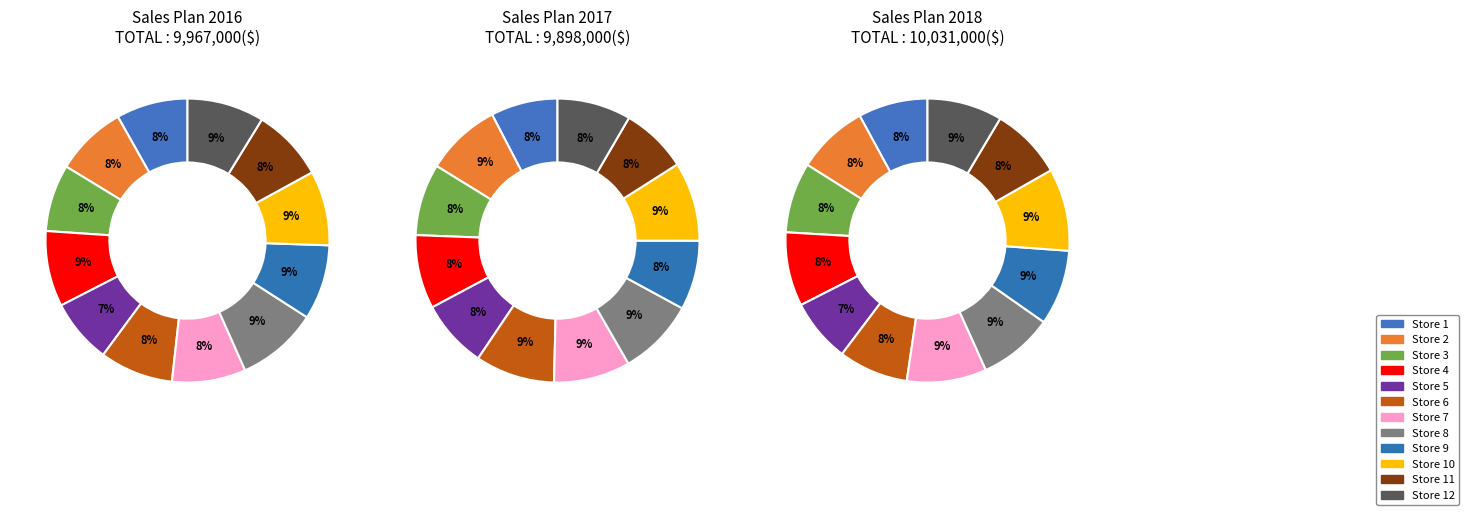

How many slices are in this pie chart?

12